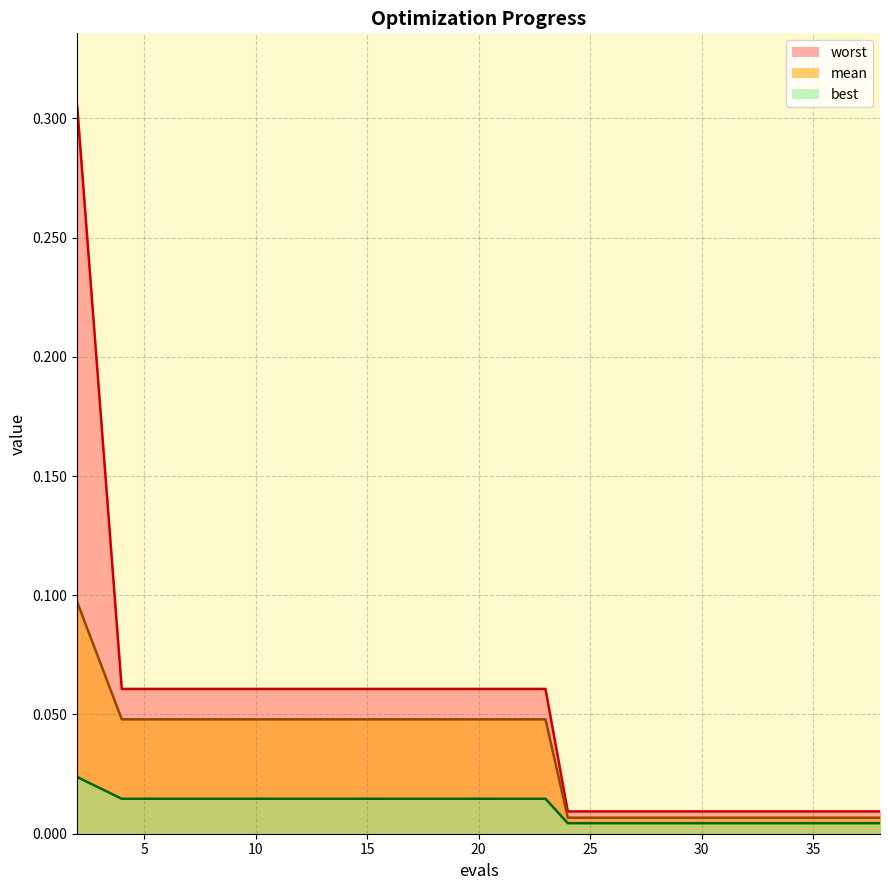

How many lines are shown in the chart?

3